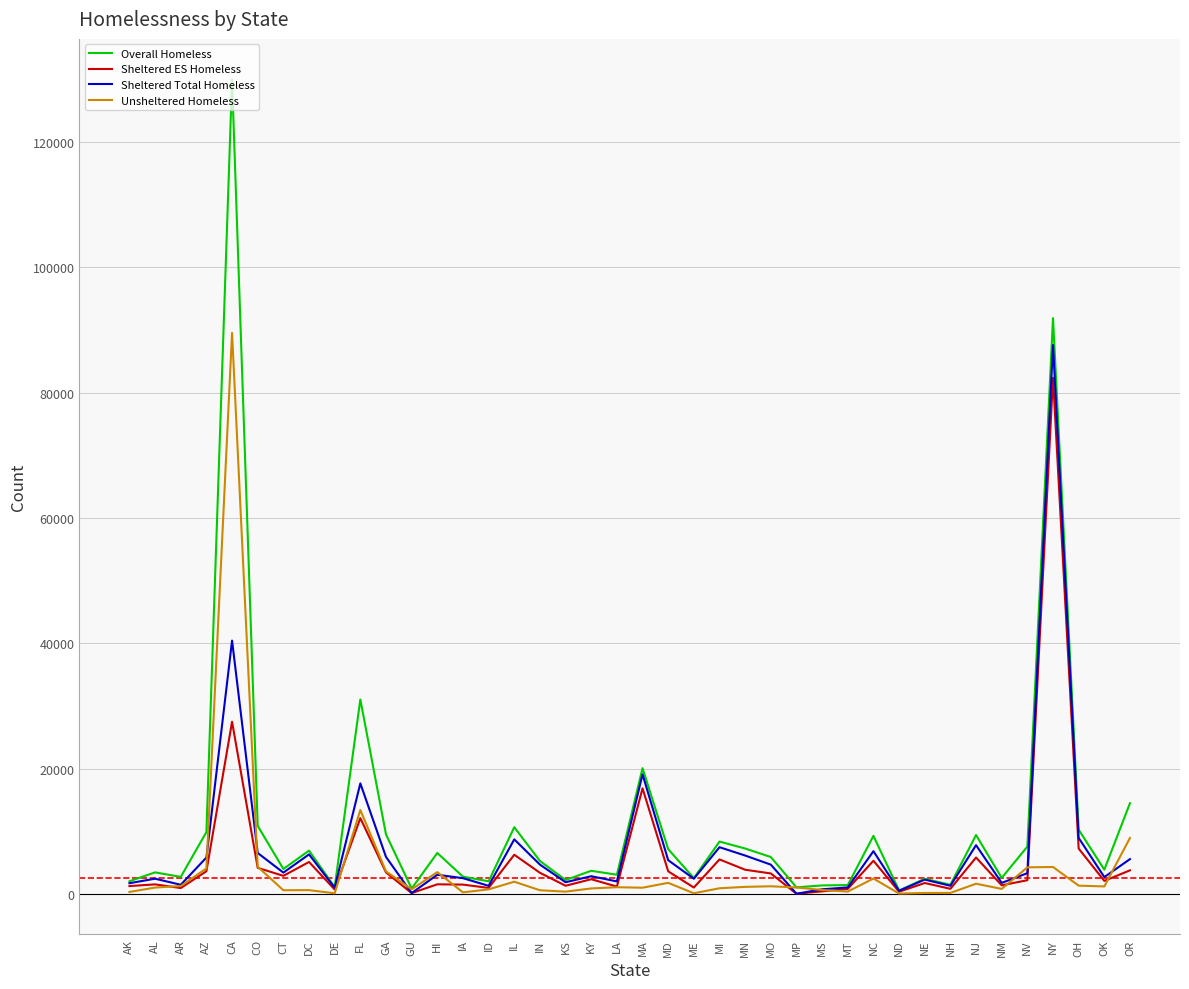

The Sheltered Total Homeless series shows 4679 at IN. True or false?

True